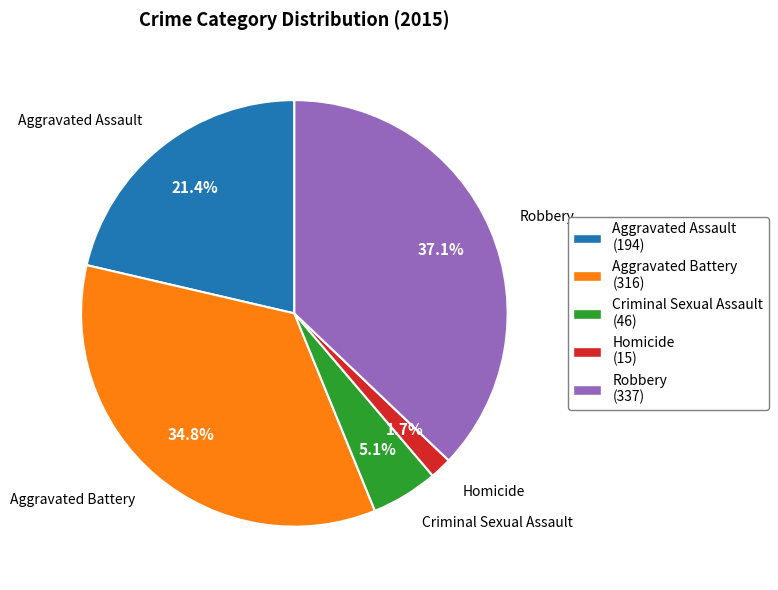

Rank the categories by value from lowest to highest.

Homicide, Criminal Sexual Assault, Aggravated Assault, Aggravated Battery, Robbery